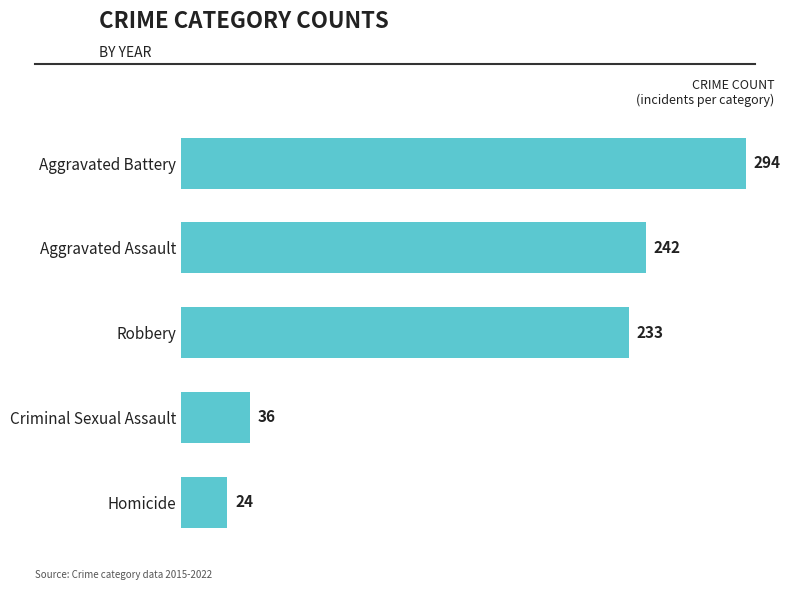

What is the difference between the maximum and minimum values?

270